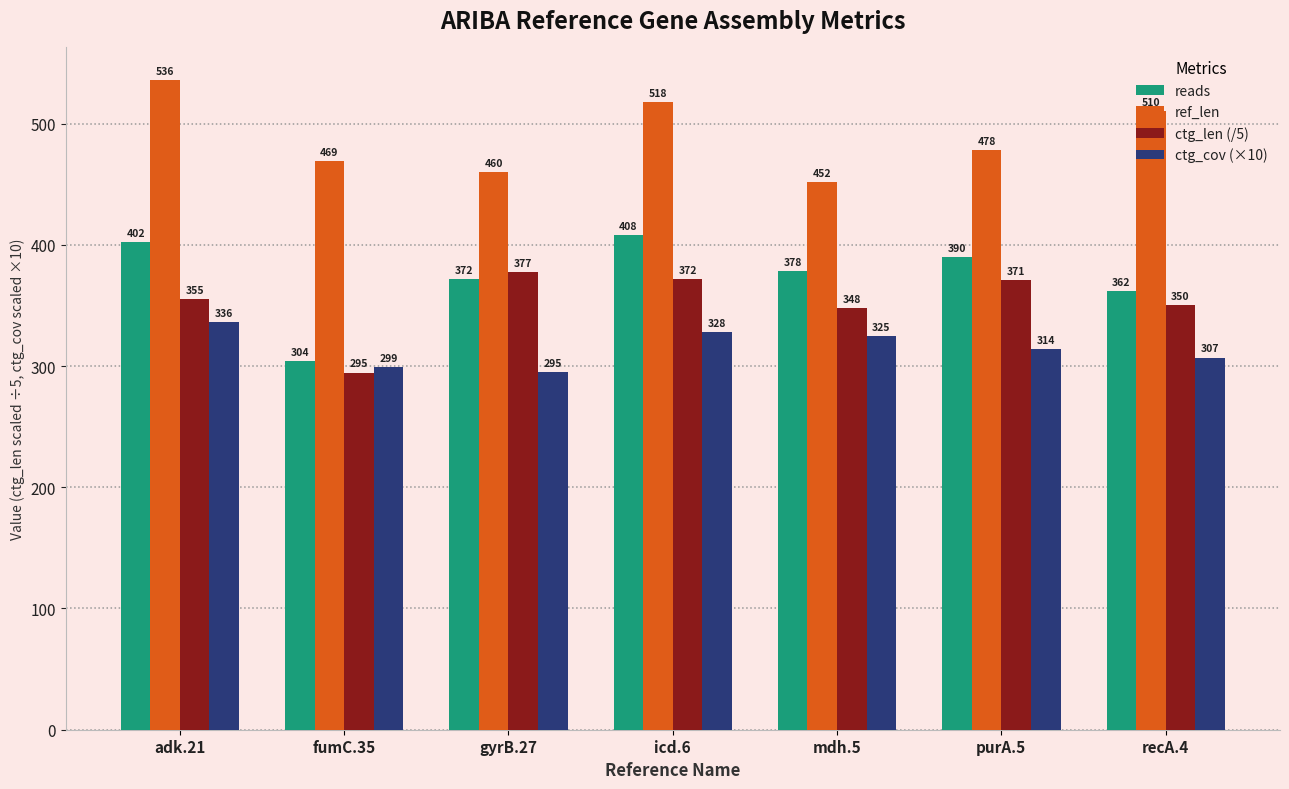

Read the ref_len value at adk.21.

536.0